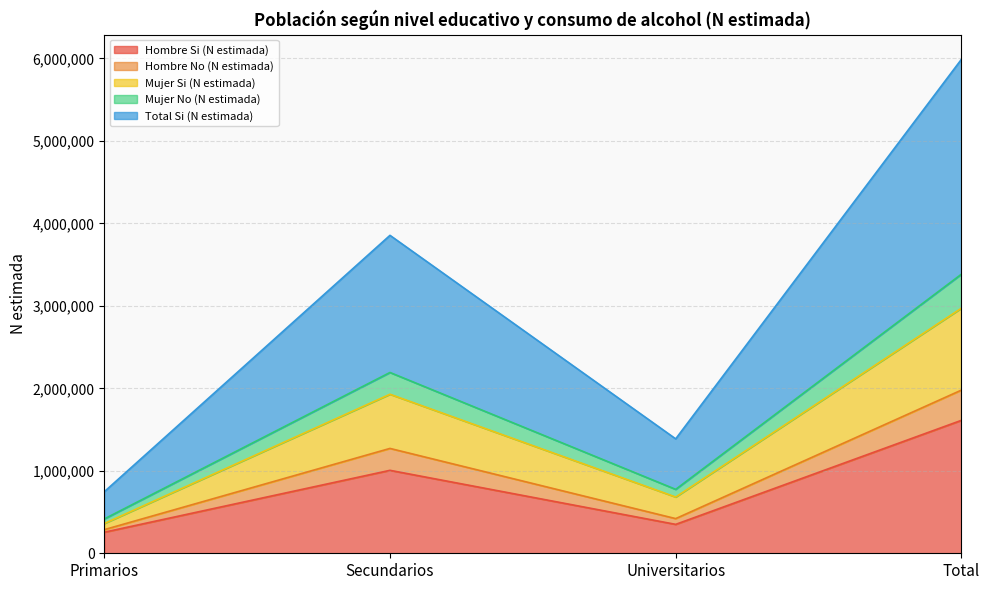

At which category is the sum across all series the highest?

Total